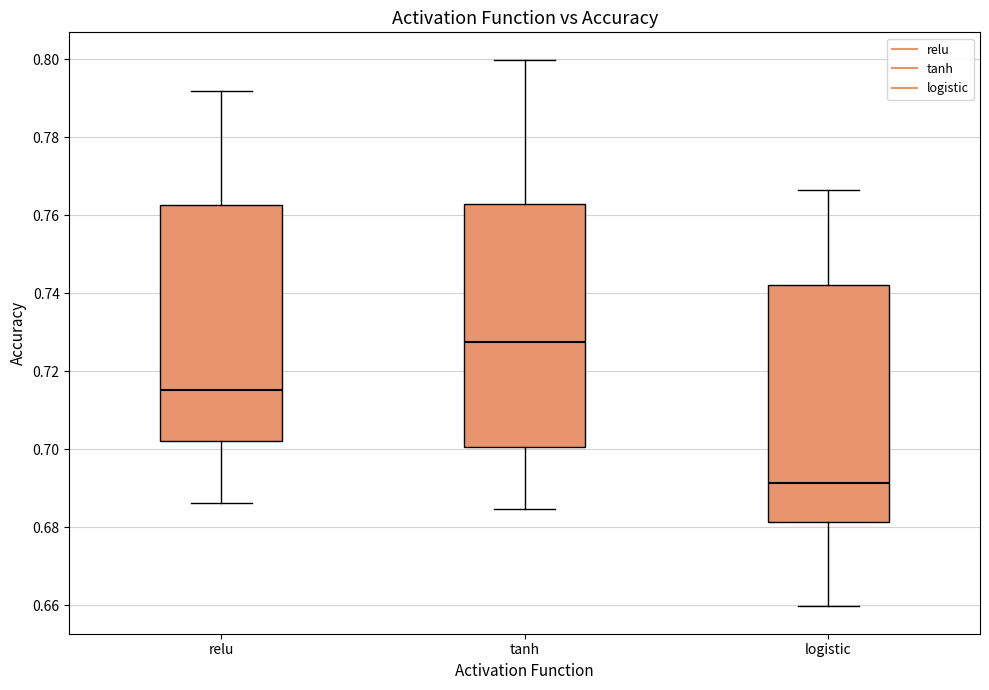

Which box has the highest median line?

tanh